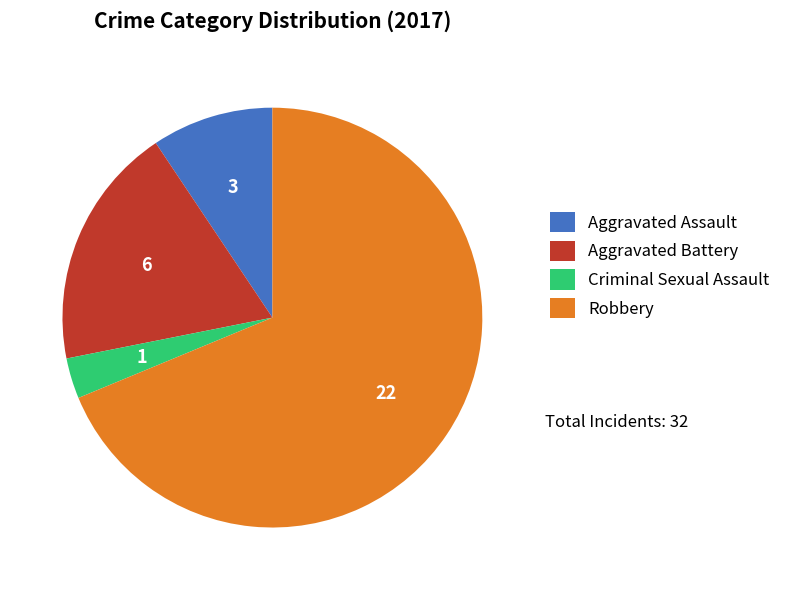

The Criminal Sexual Assault slice represents 3% of the pie. True or false?

True